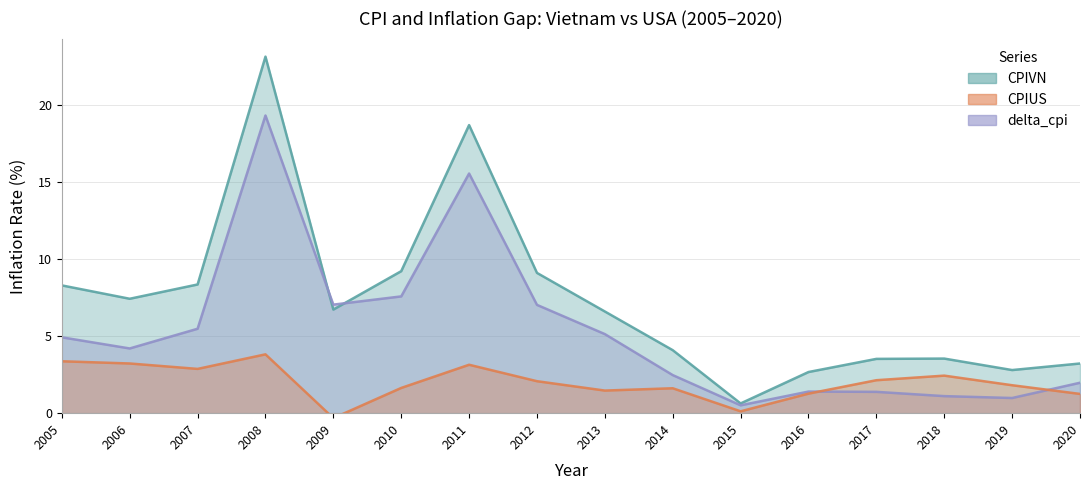

At how many categories does at least one series exceed 6?

9